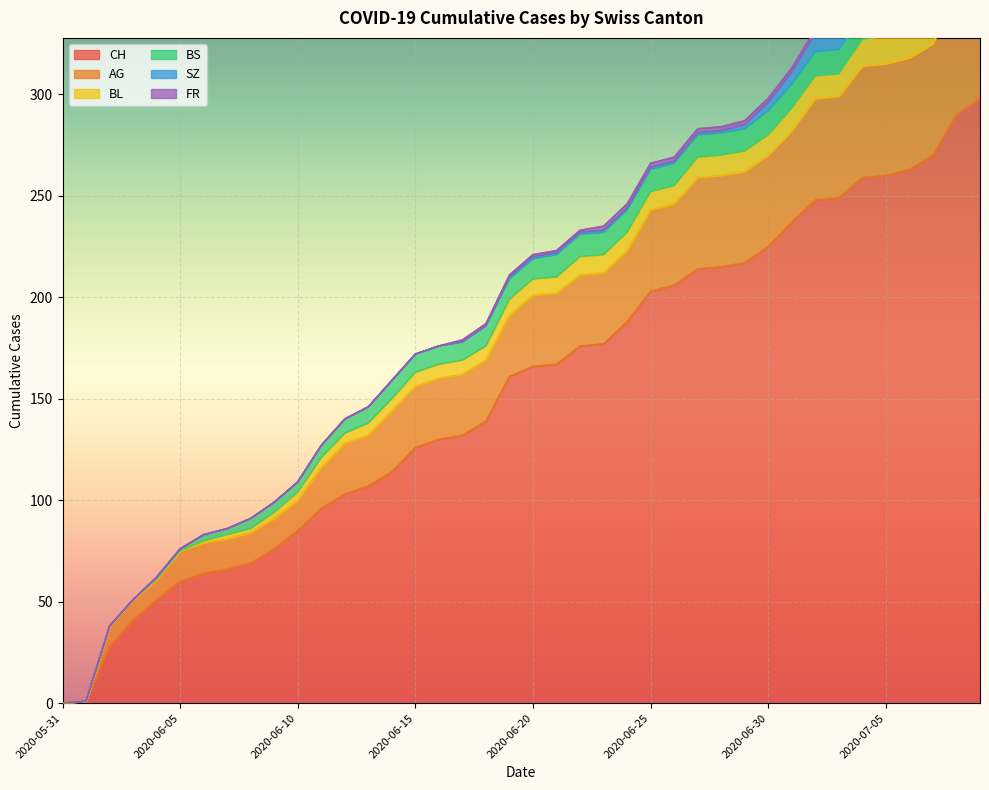

Which category has the lowest value across all series?

2020-05-31